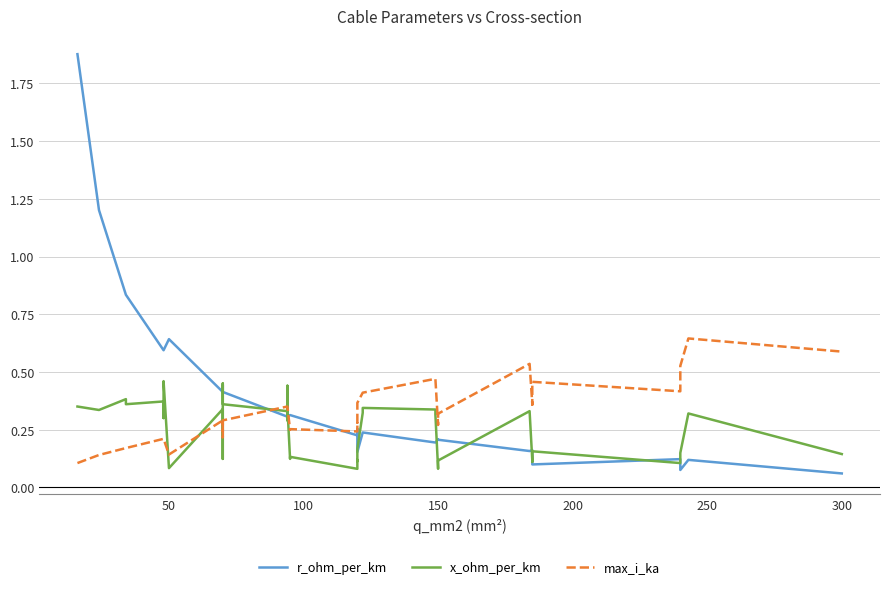

What is the value of the r_ohm_per_km point at the 26th from the left?

0.2